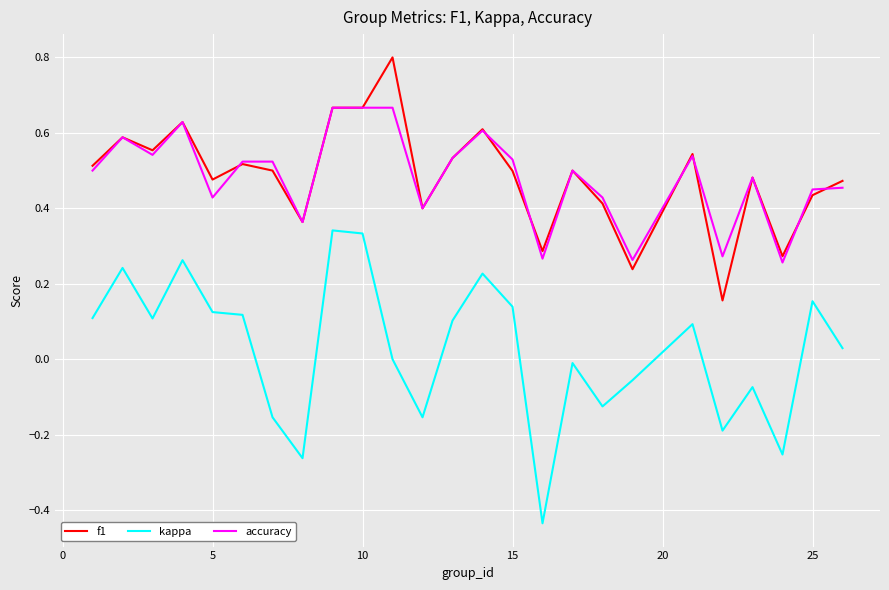

Which series has the widest spread of values?

kappa